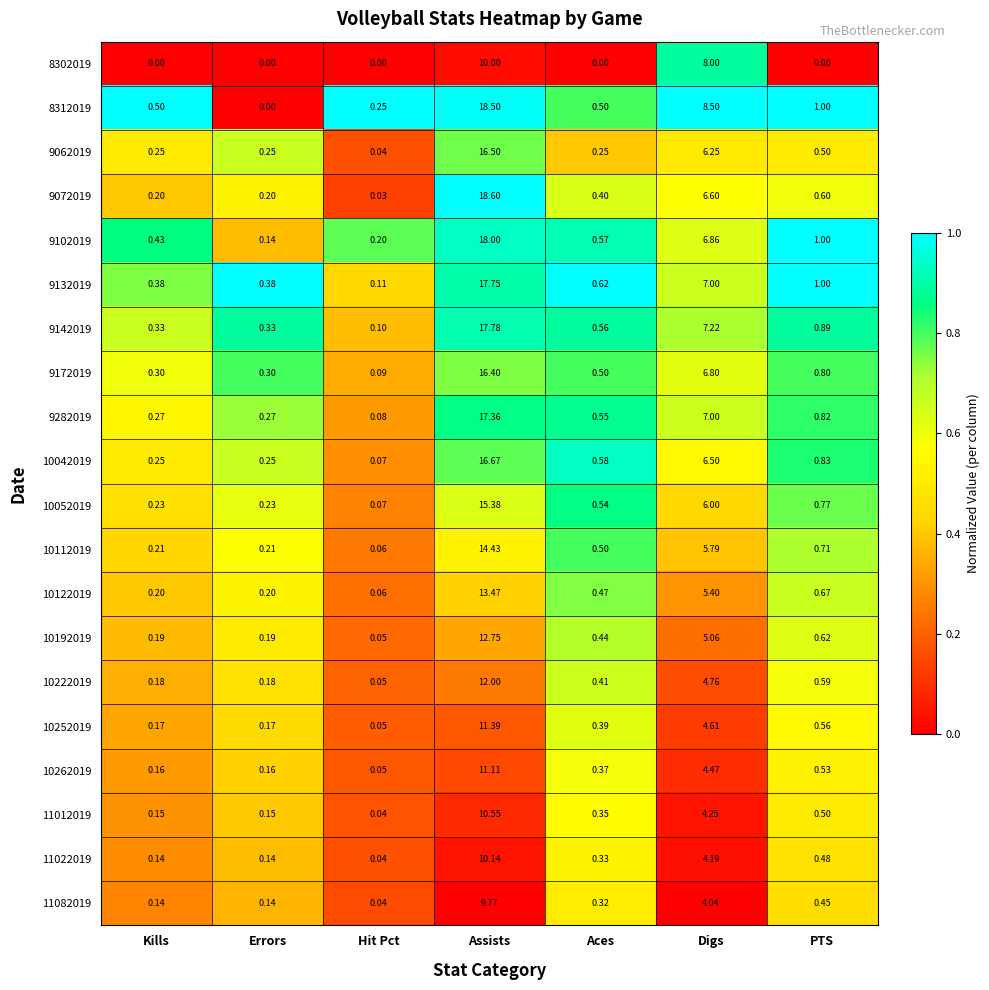

At which label is 11082019 closest to 4?

Digs